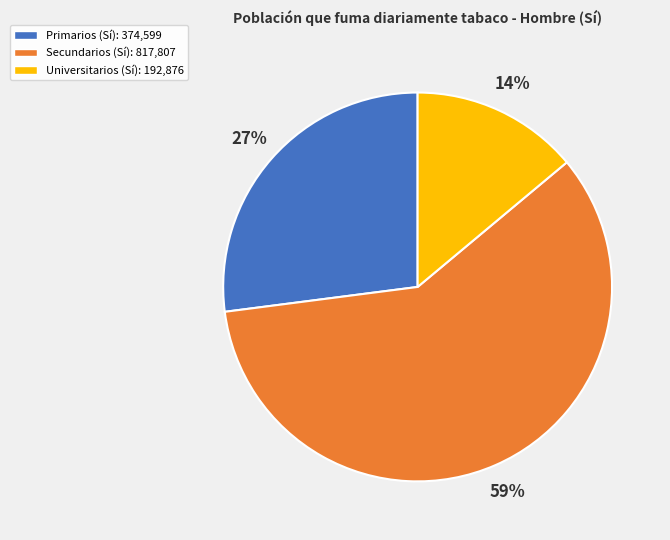

To the nearest percent, what percentage of the pie is Secundarios?

59%